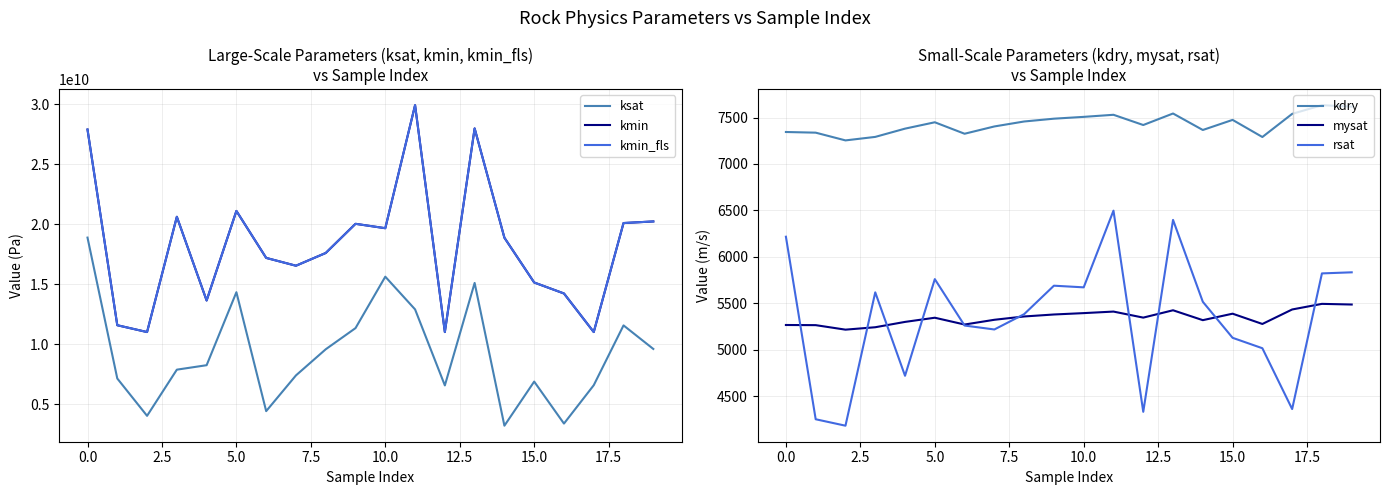

Does the chart have visible grid lines?

Yes